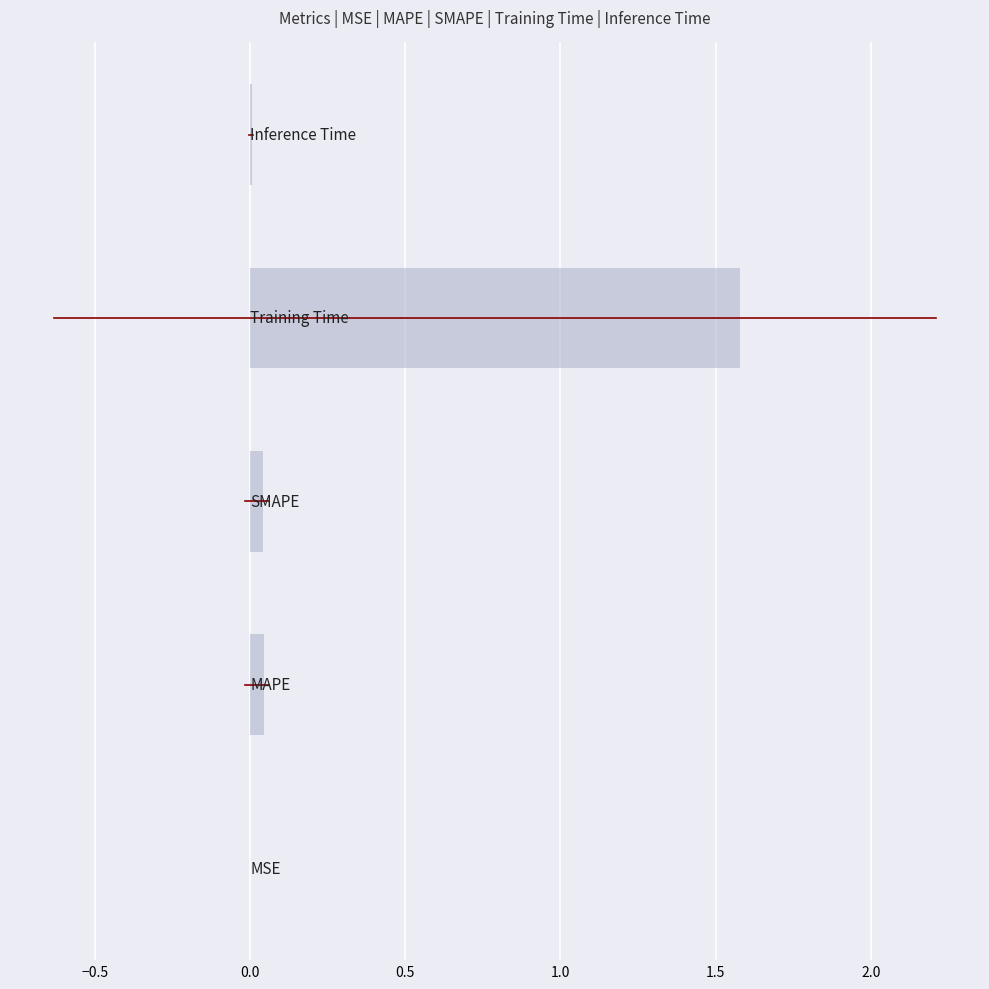

What is the greatest value displayed?

1.6